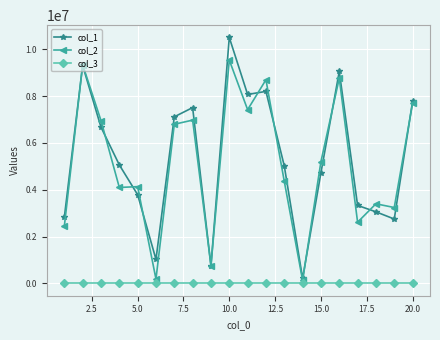

What is the greatest value displayed?

10501769